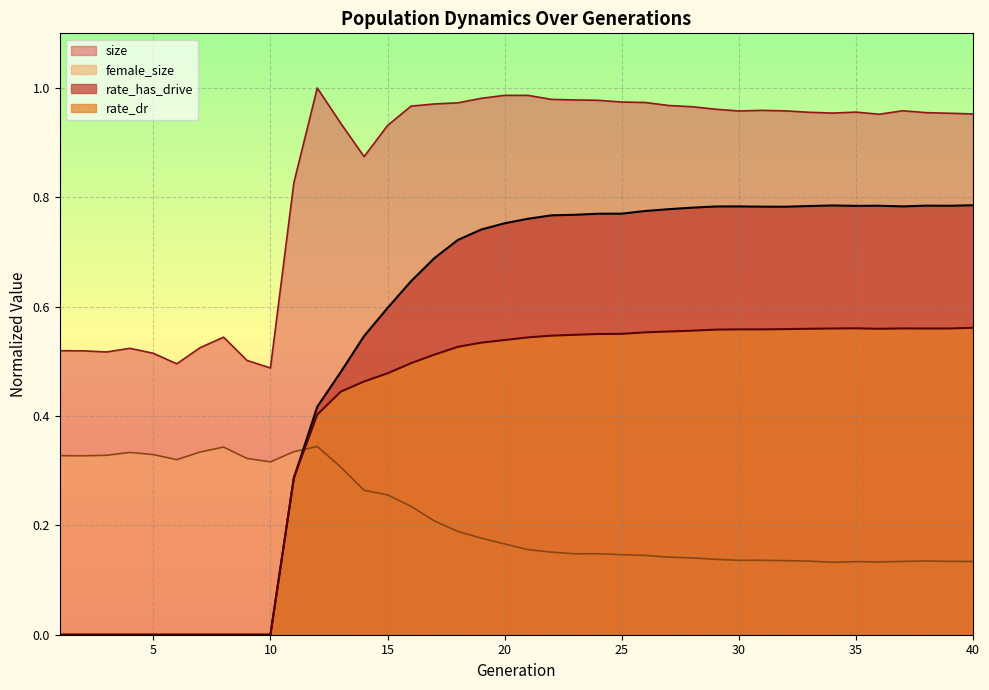

Which series ends up on top after the final intersection of rate_has_drive and female_size?

rate_has_drive